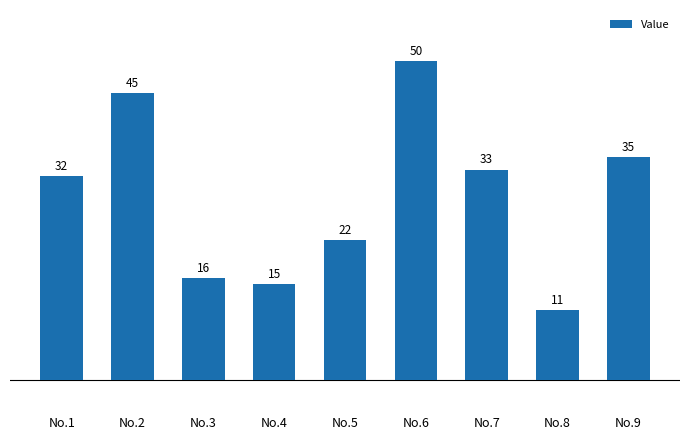

How many values are below 32?

4